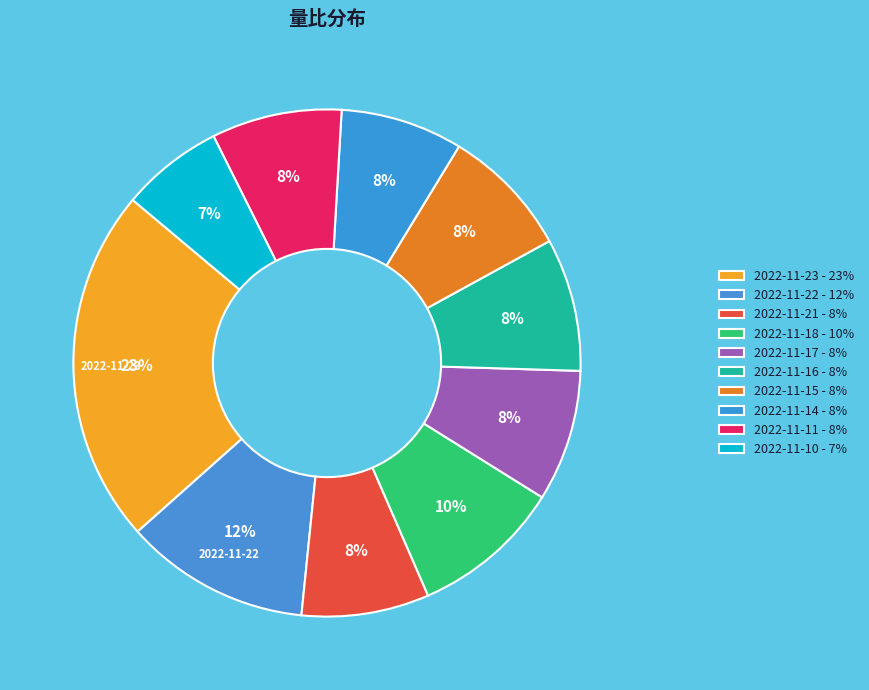

True or false: 2022-11-10 accounts for 1% of the total.

False